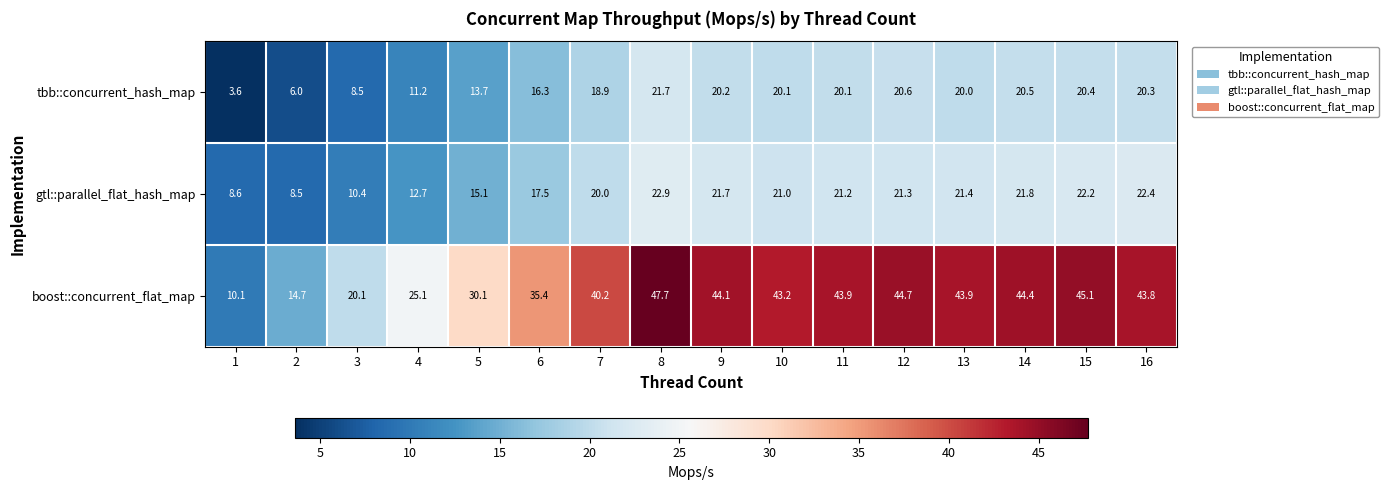

Which label corresponds to the largest value in the chart?

8